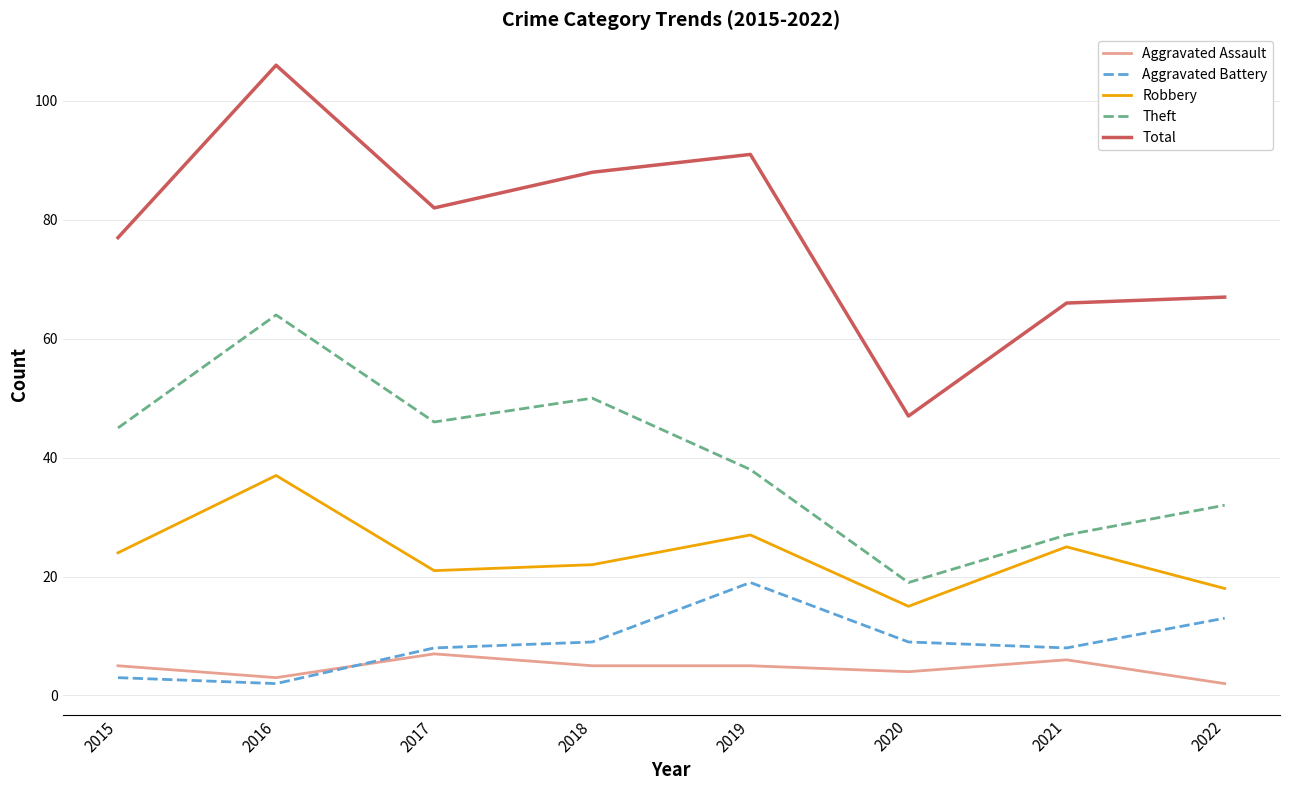

True or false: Aggravated Battery and Robbery cross at least once.

False